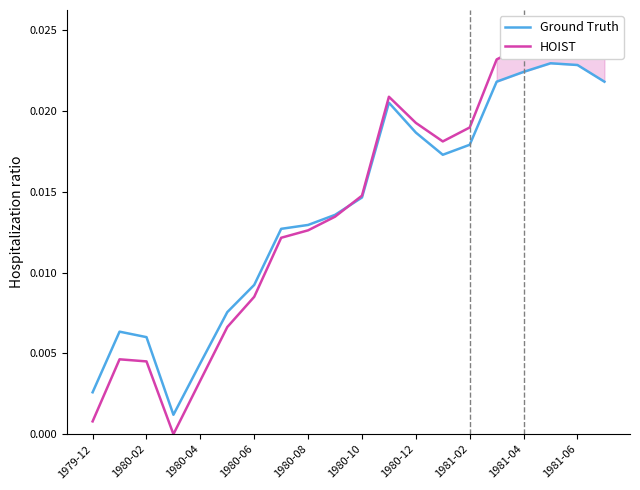

What are all the series names shown in the legend?

Ground Truth, HOIST